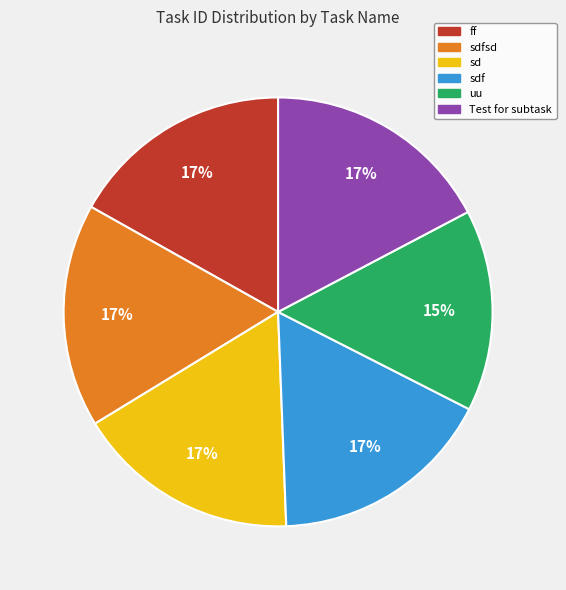

Is there any slice that represents more than half of the pie?

No